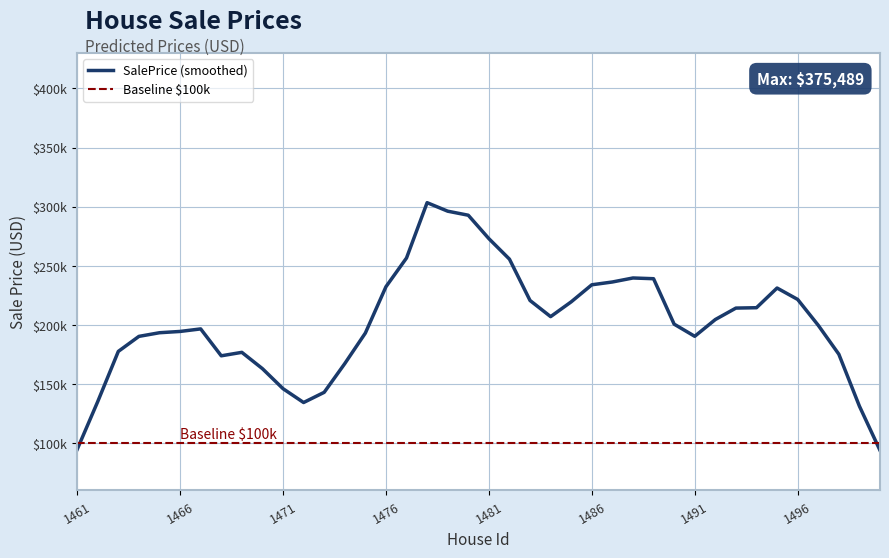

What is the sum of the values at 1495 and 1485?

466674.0